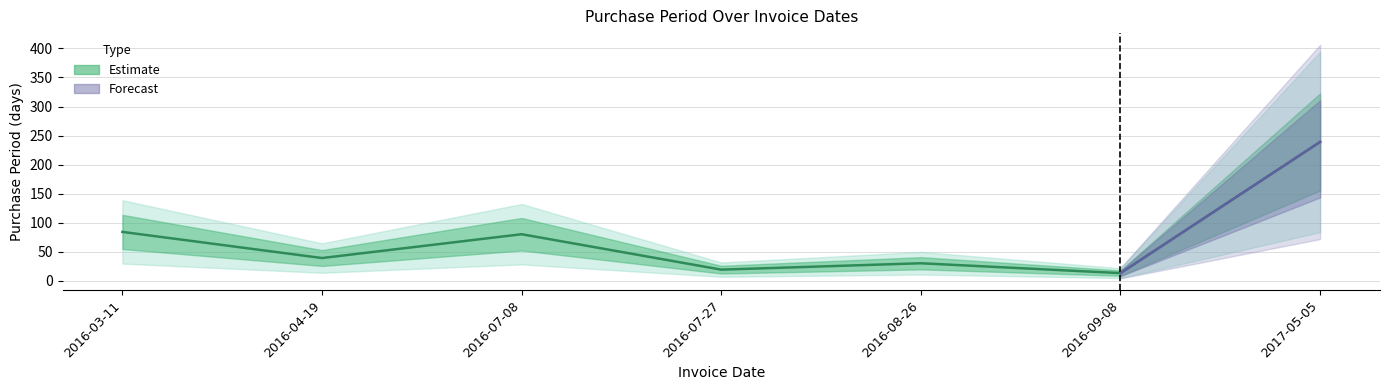

Reading left to right, transcribe all the data shown in this chart.

84	39	80	19	30	13	239